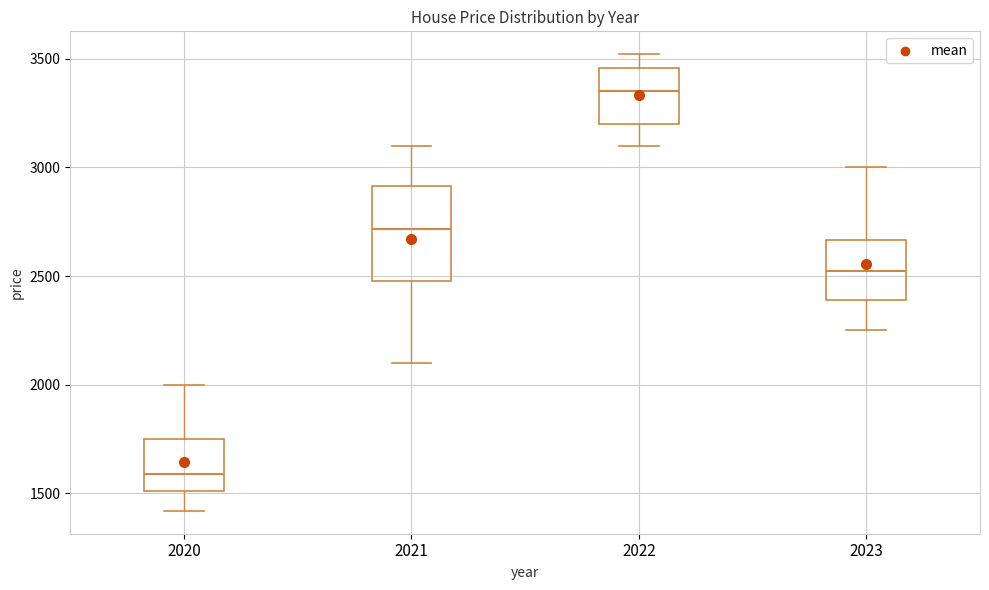

Where is the lower edge of the box at x = 2021 on the y-axis? The values are not printed on the chart, so give them approximately, as read against the axis.

2500